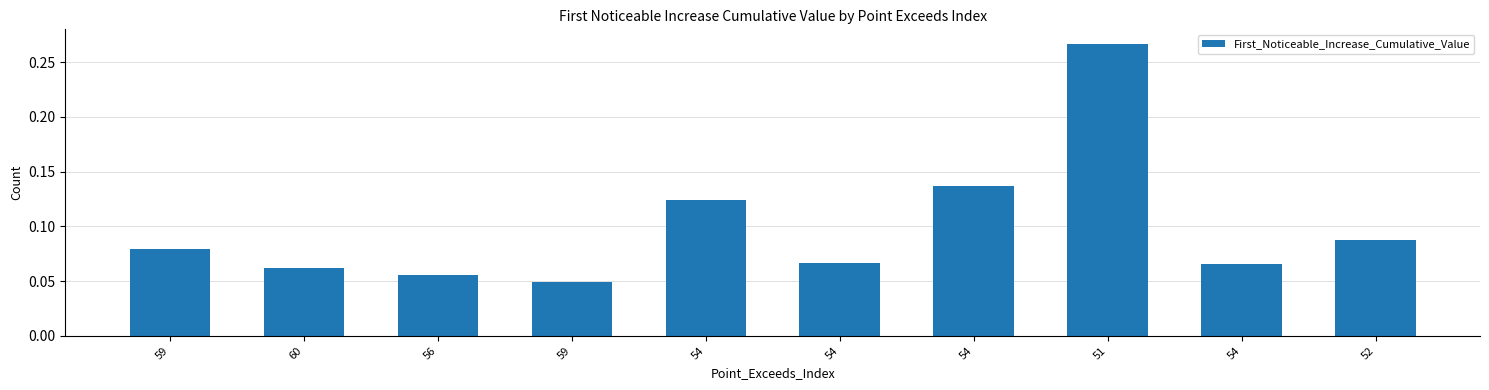

How many distinct data groups are displayed?

1